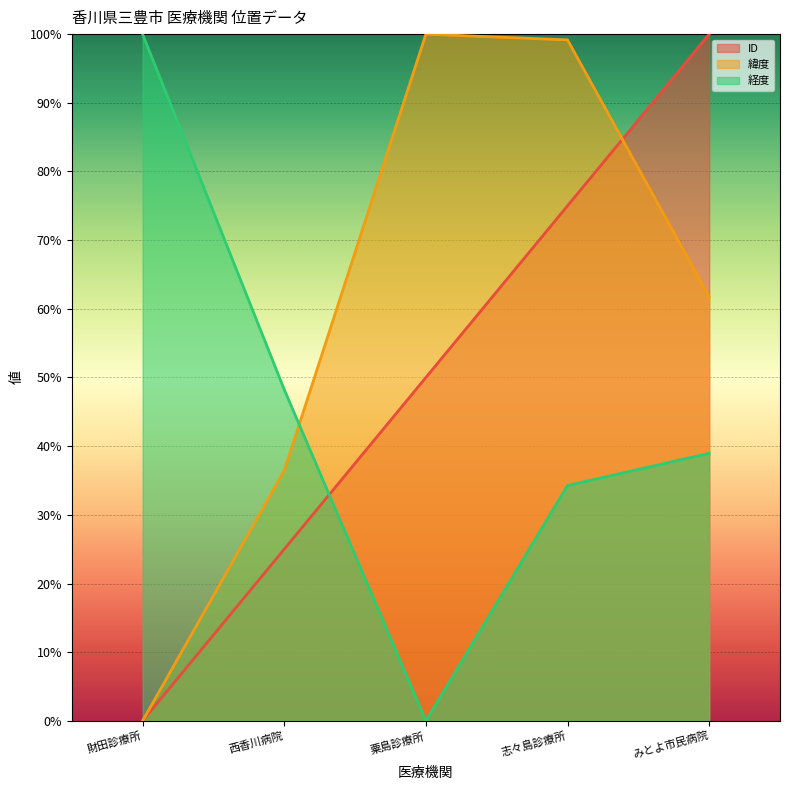

How many intersections are there between 経度 and ID?

1